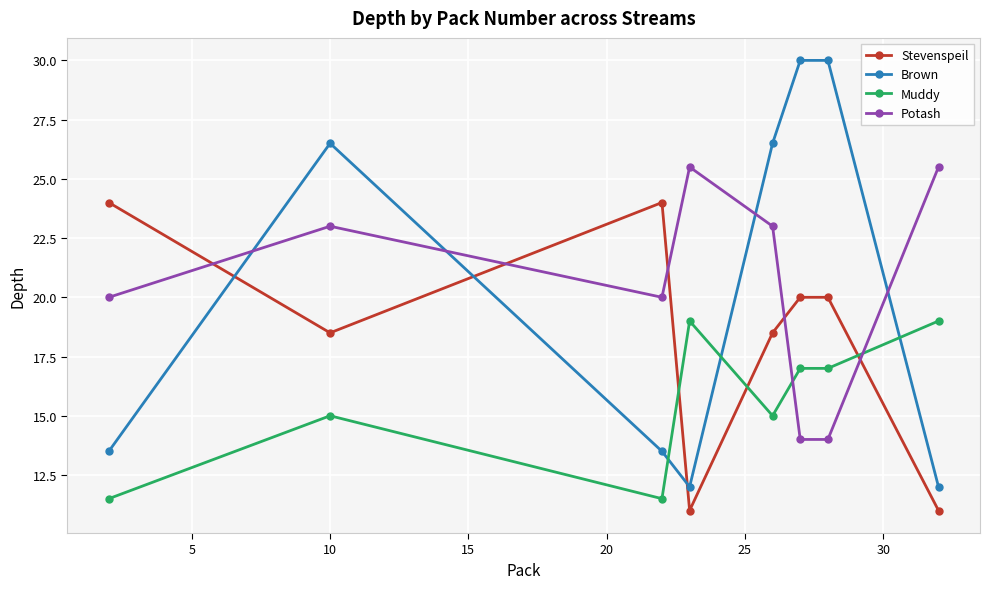

Which series has the widest spread of values?

Brown